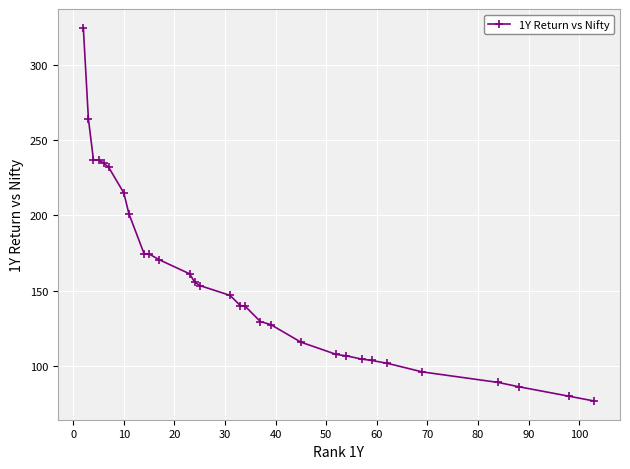

What is the sum of all values?

4683.8